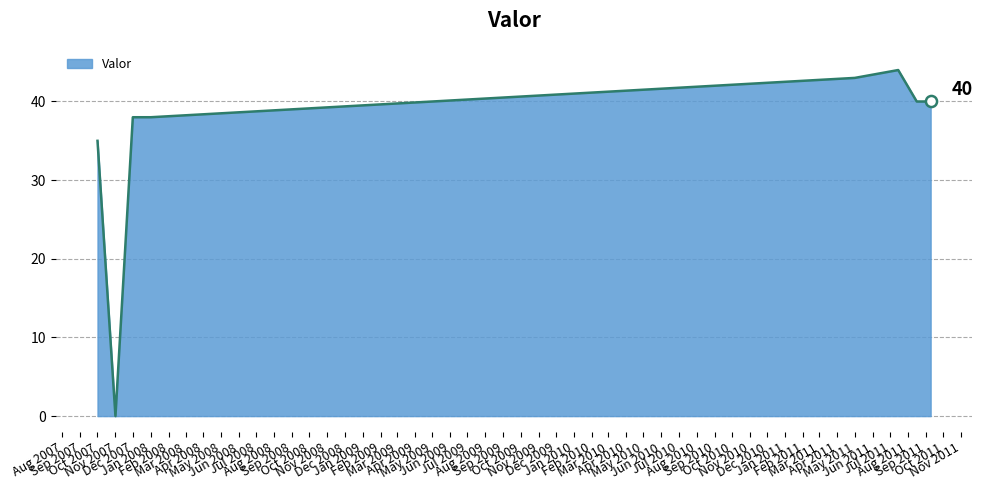

What is the difference between the second highest and second lowest values?

8